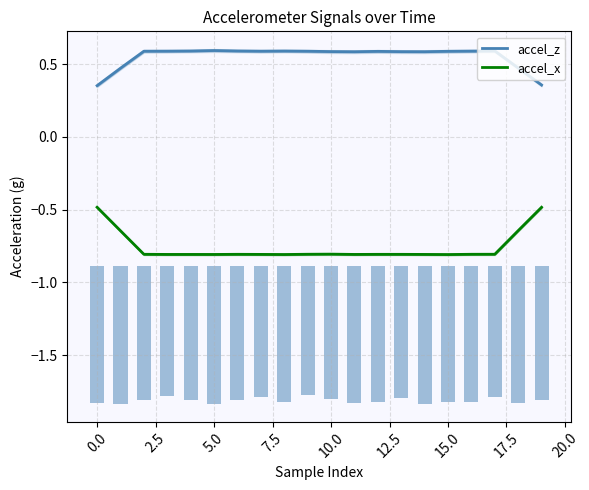

What are all the series names shown in the legend?

accel_z, accel_x